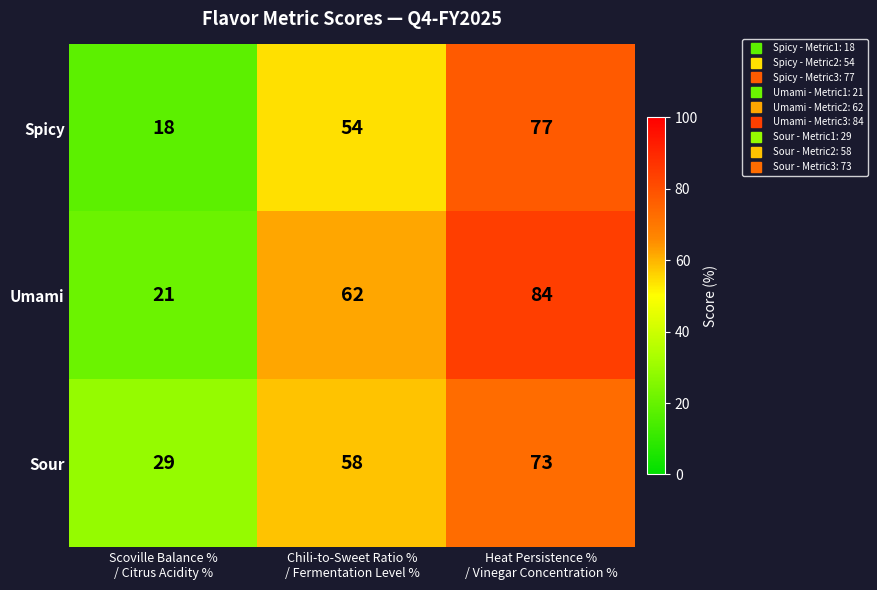

List the series in order of their peak value, highest first.

Umami, Spicy, Sour